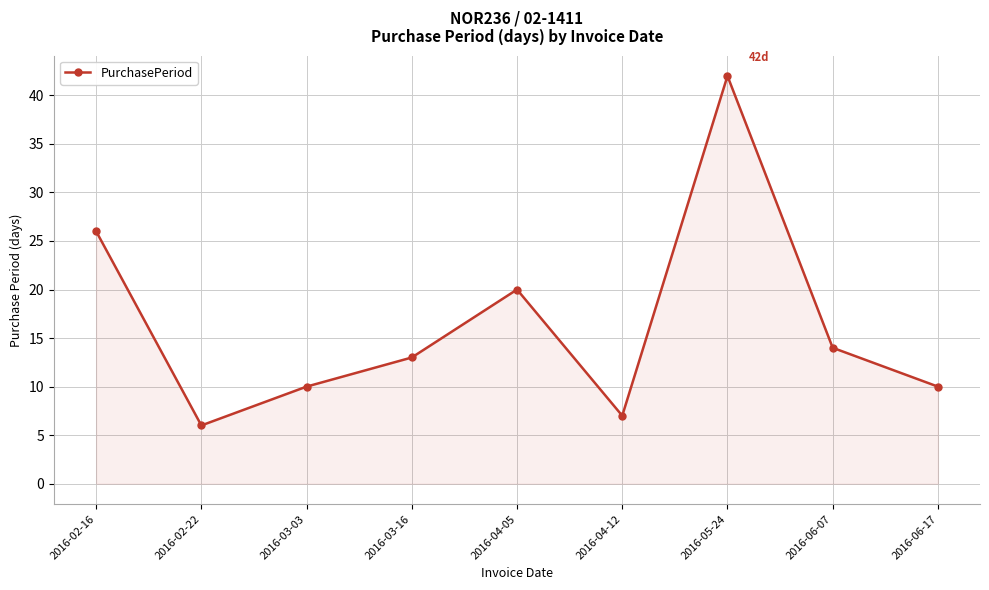

At which category does the chart reach its minimum across all series?

2016-02-22